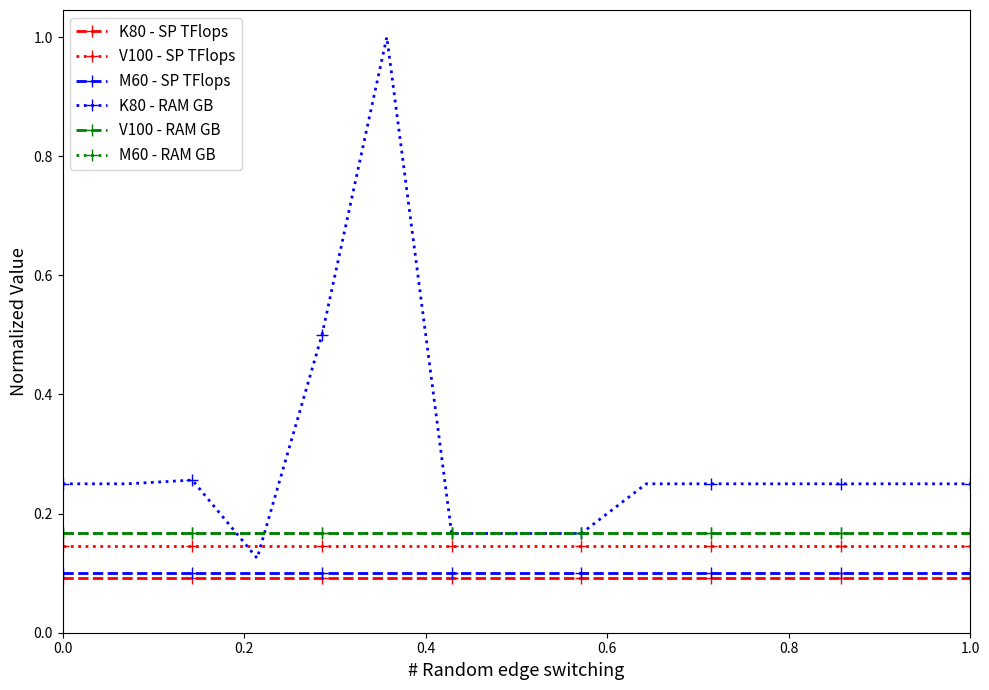

What is the value of the M60 - RAM GB point at the 7th from the left?

0.2